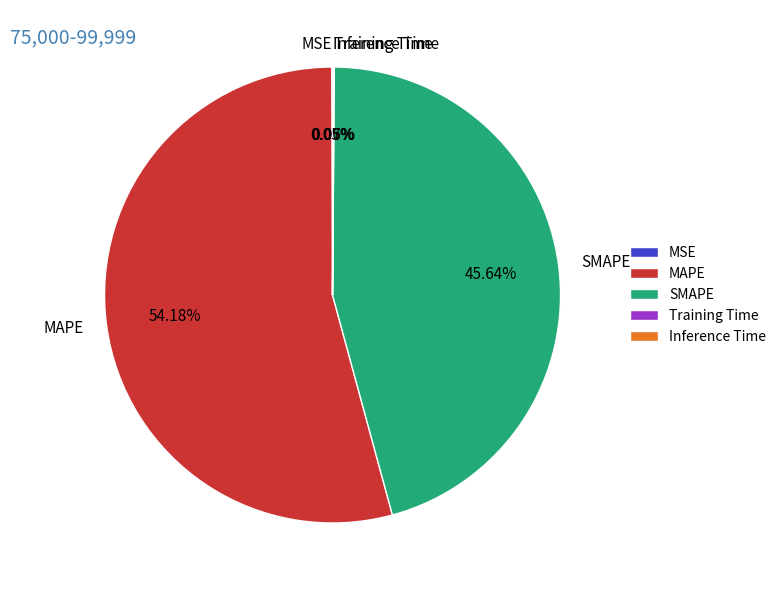

What is the largest slice in the pie chart?

MAPE